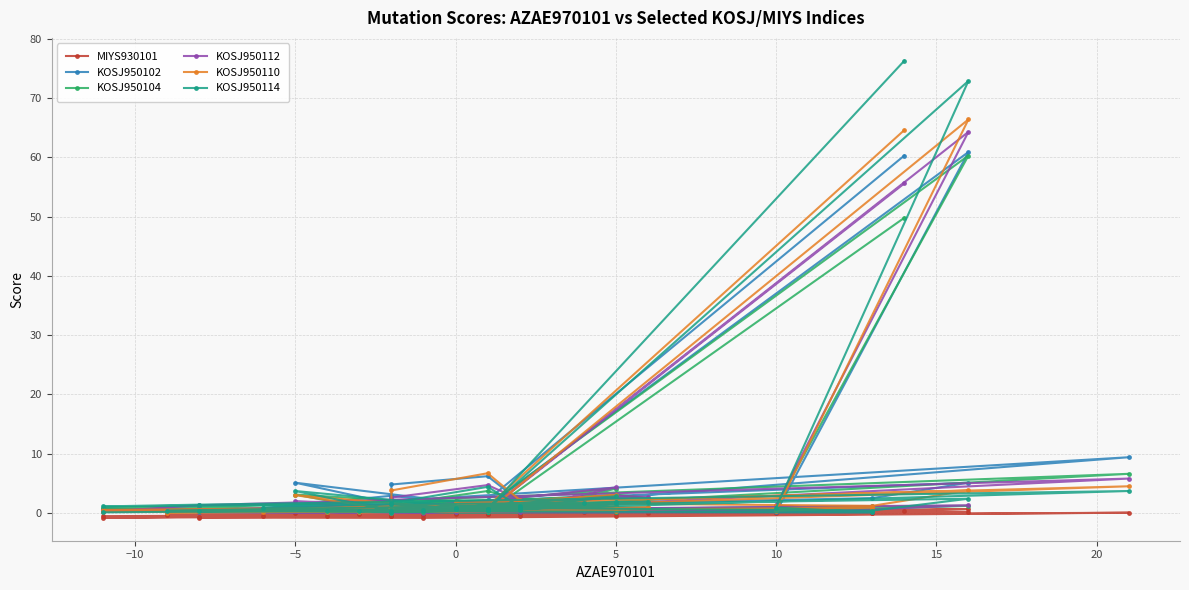

How many data points in KOSJ950110 are above 0?

38